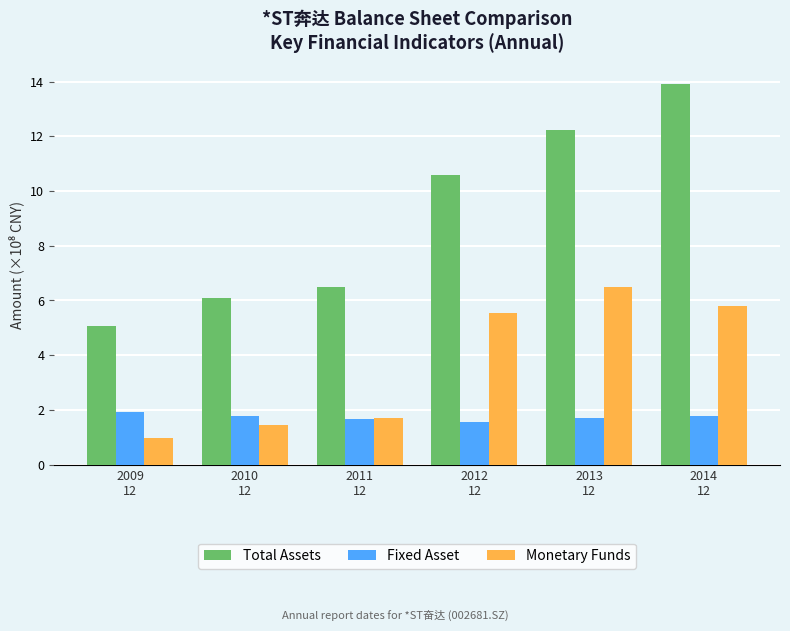

Is it true that Fixed Asset equals 1.7 at 2011
12?

True